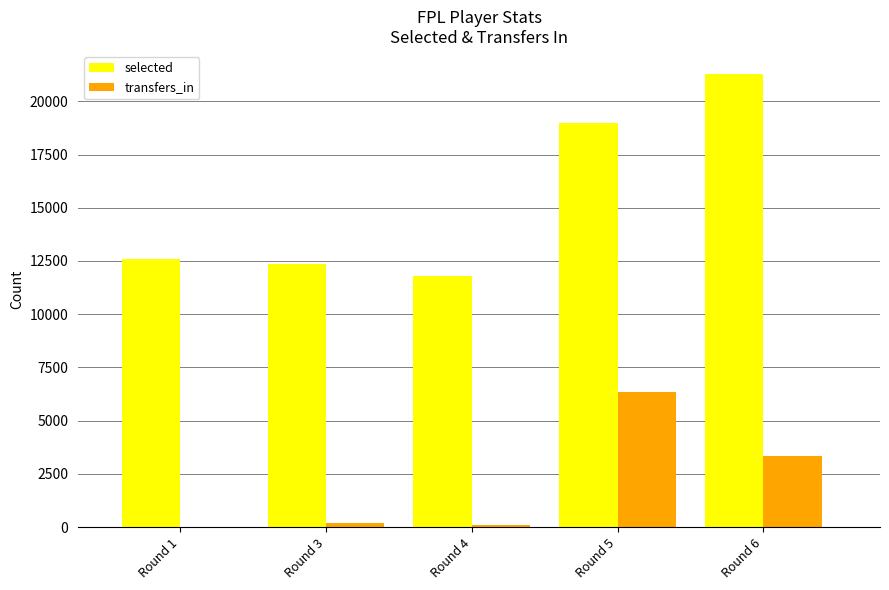

Count the number of categories in the chart.

5